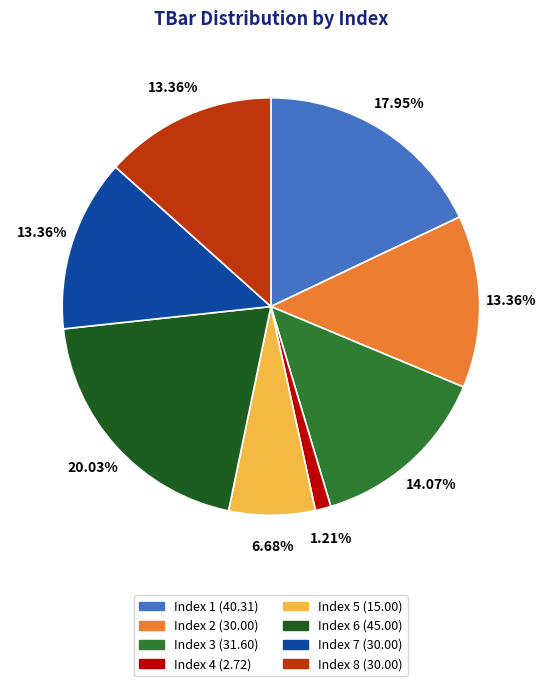

Does any single category account for the majority?

No